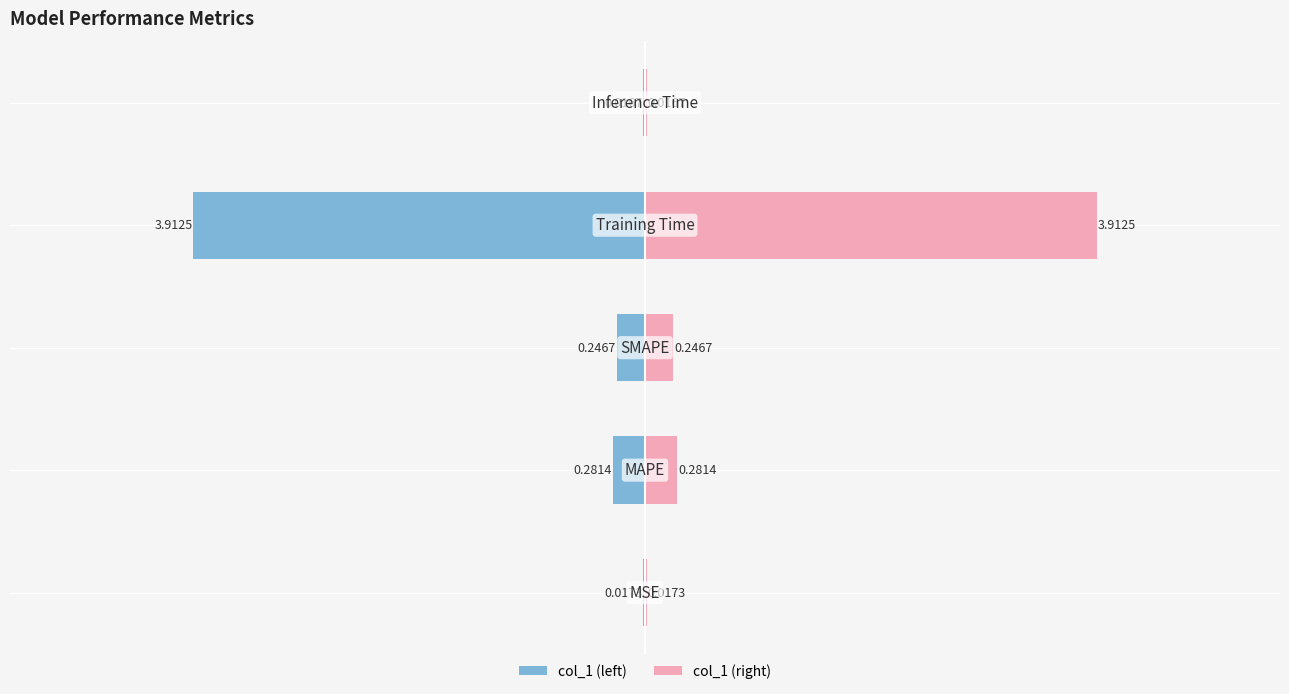

The chart shows a value of 0.4 at SMAPE. True or false?

False